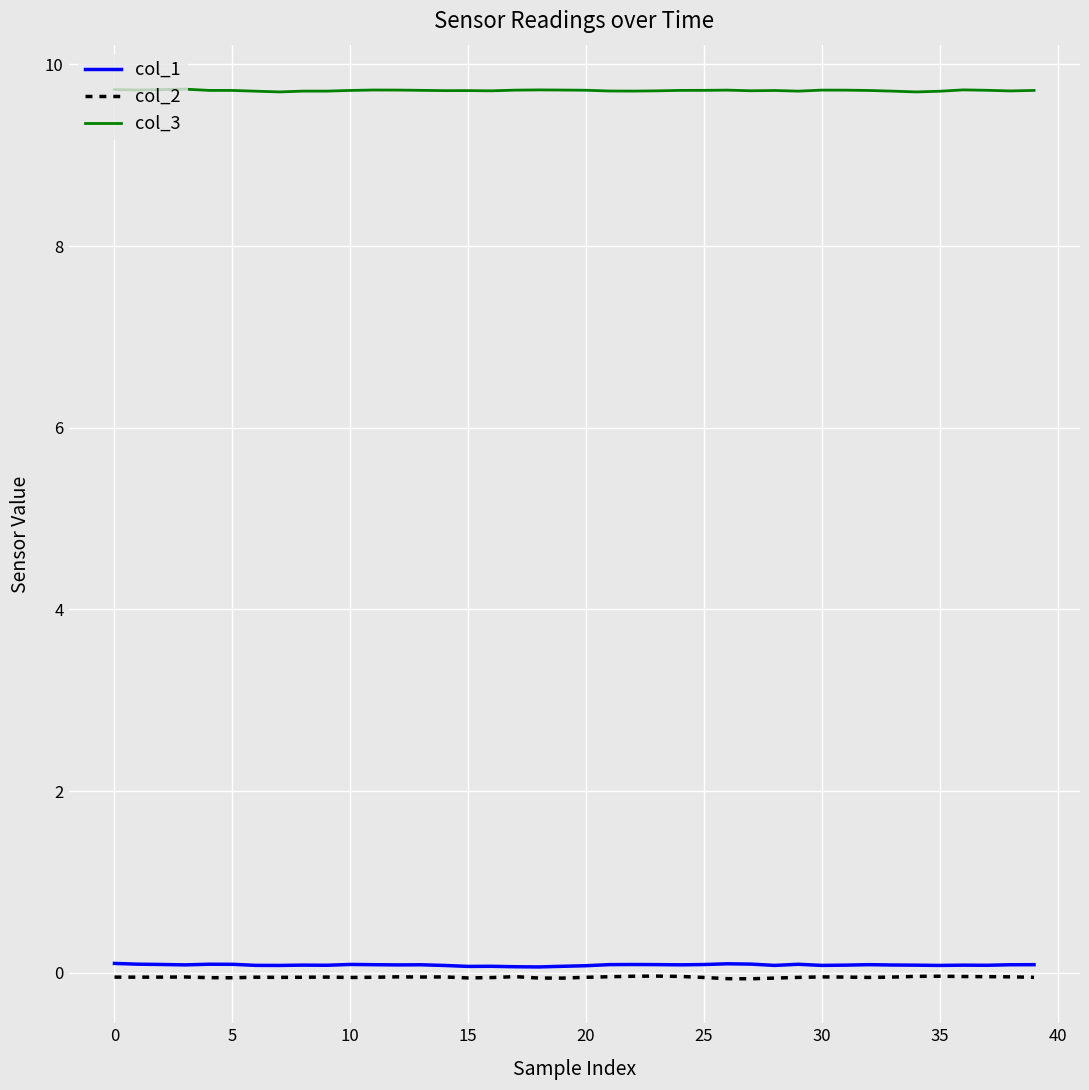

True or false: col_1 and col_2 cross at least once.

False